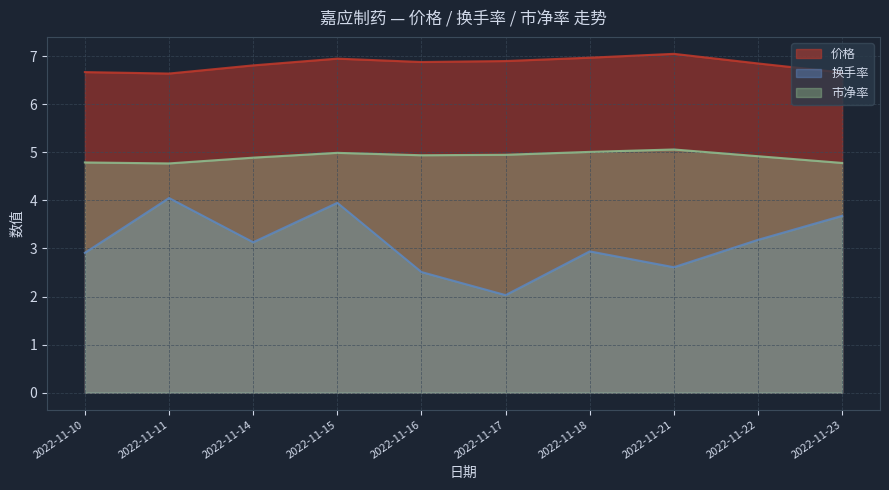

True or false: 价格 has more than 2 interior local peaks.

False